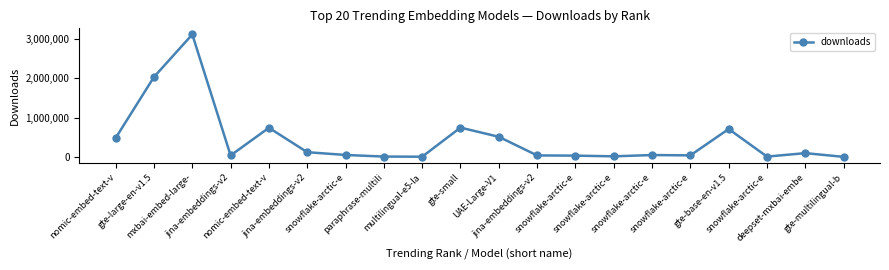

Reading left to right, what are all the values shown in this chart?

479285	2030936	3112213	36027	738958	118145	47784	7001	3747	743266	509921	35931	30568	13226	45914	37499	707499	6375	94138	19